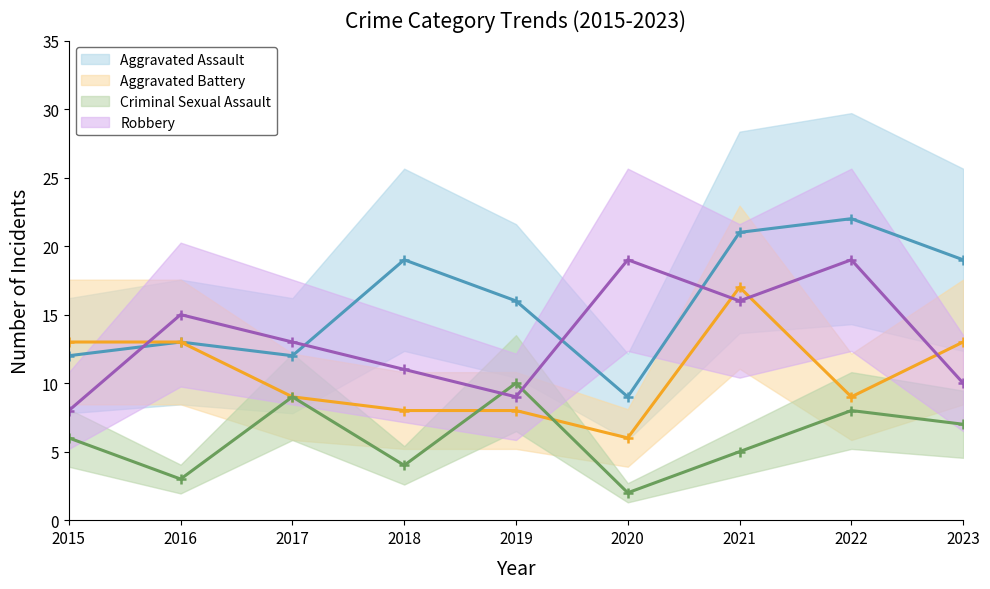

Which series has the largest total across all categories?

Aggravated Assault (median)